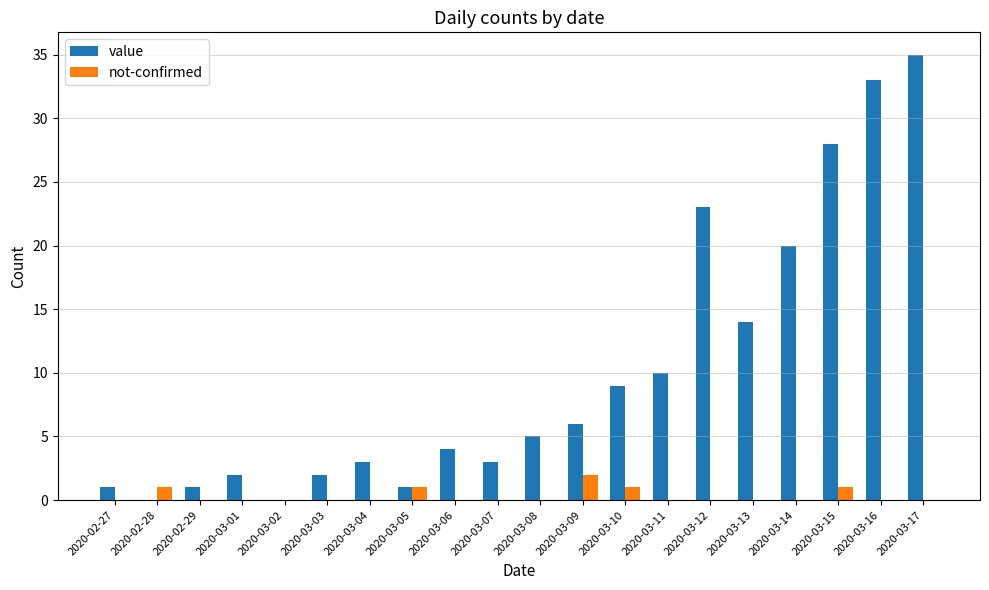

What is the total value across all series at 2020-02-27?

1